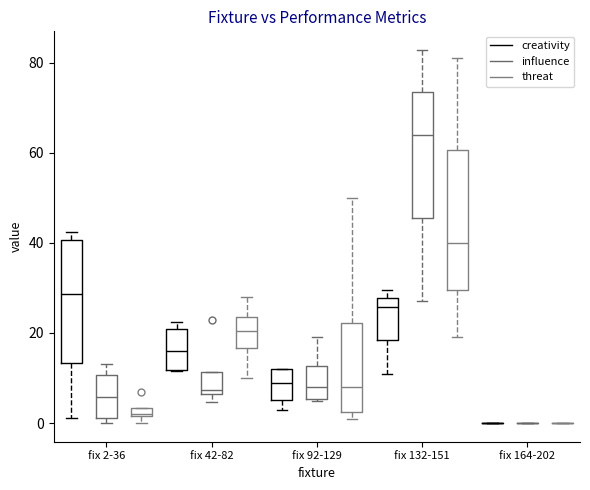

Which box is the tallest, from its lower edge to its upper edge?

fix 132-151 (threat)